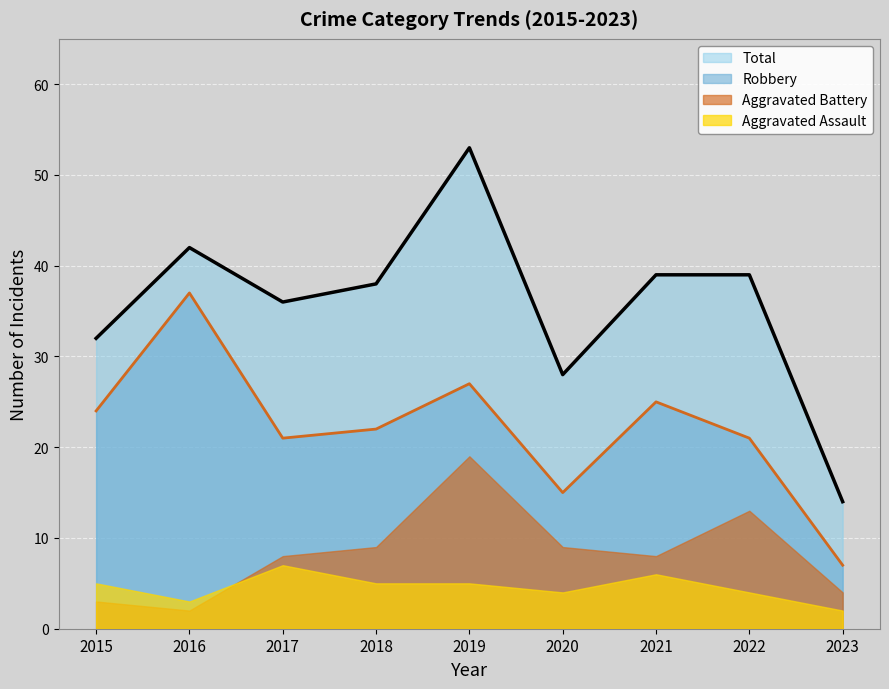

What is the value of the Robbery point at the 3rd from the left?

21